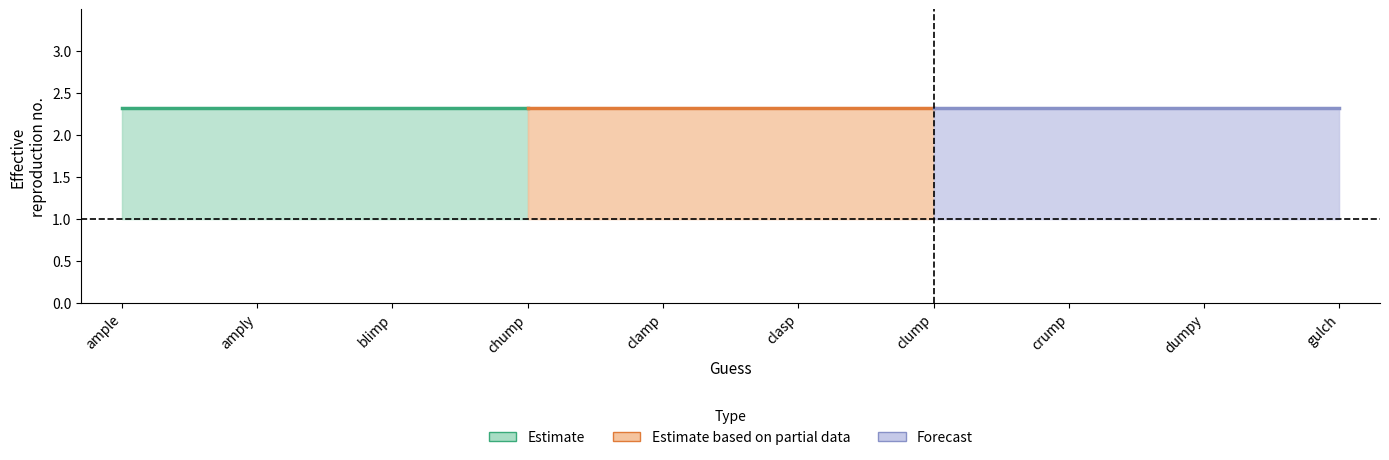

At how many categories does at least one series exceed 1?

10